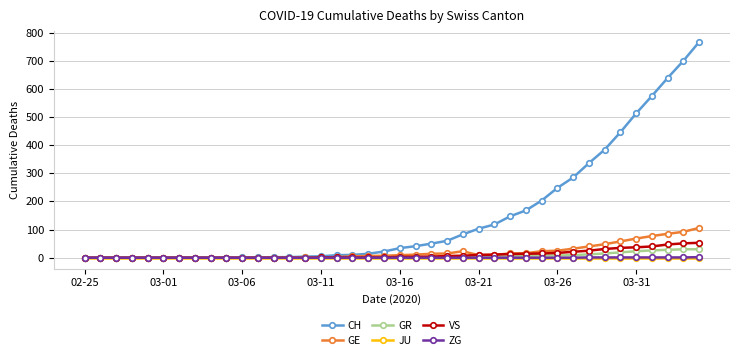

Which series has the largest range (max minus min)?

CH